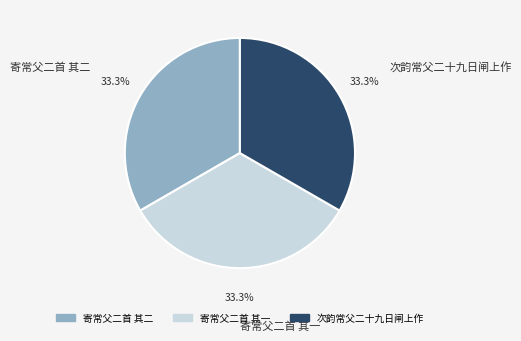

Does 寄常父二首 其二 represent more than half of the total?

No